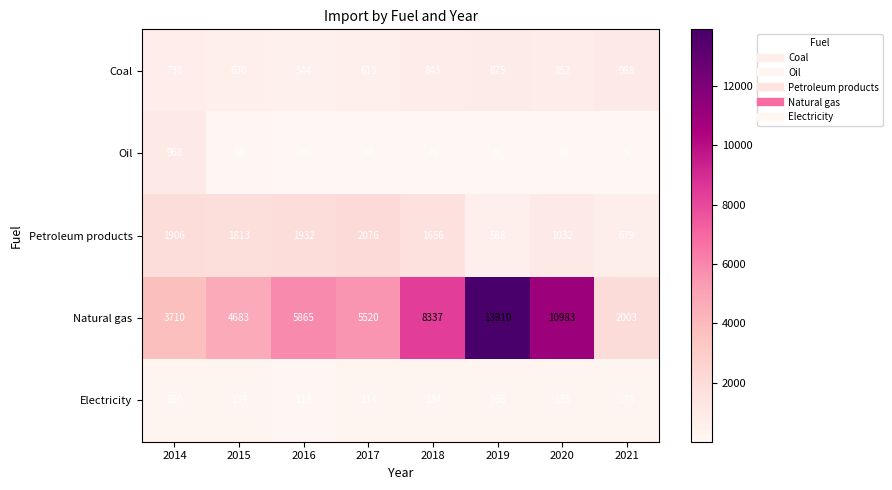

What is the average value of the Petroleum products series?

1460